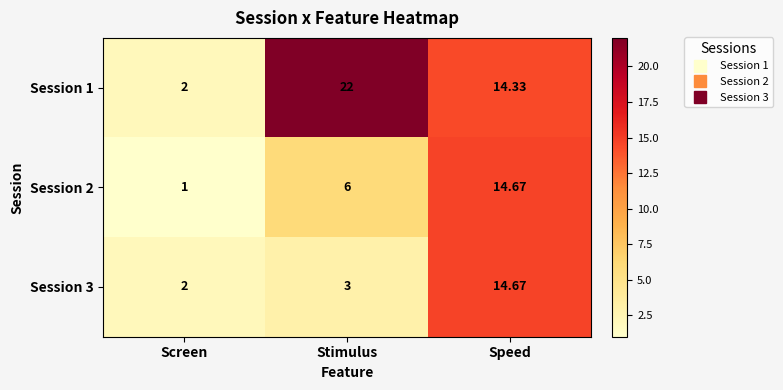

List the labels in order of Session 2 value, smallest first.

Screen, Stimulus, Speed